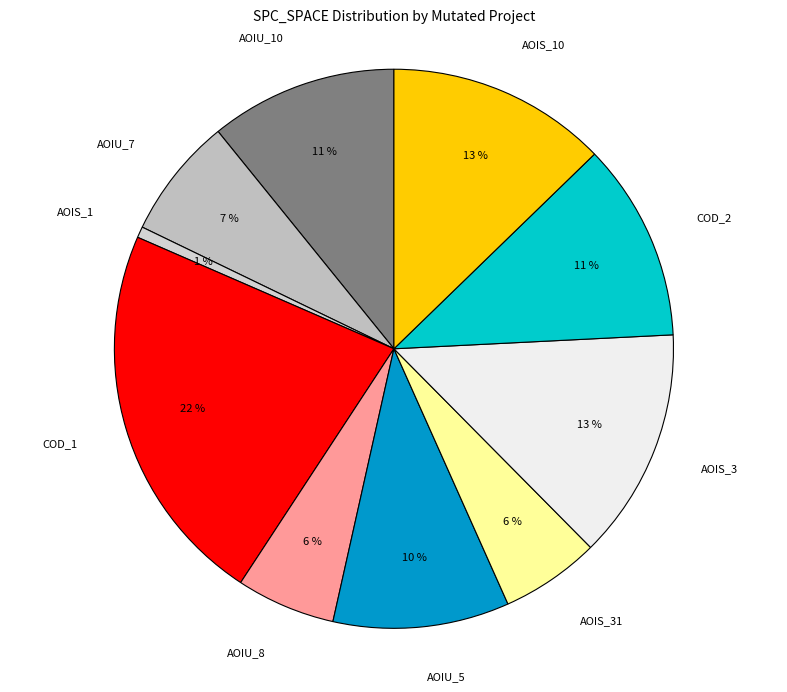

Is it true that AOIU_7 is 1% of the pie?

False